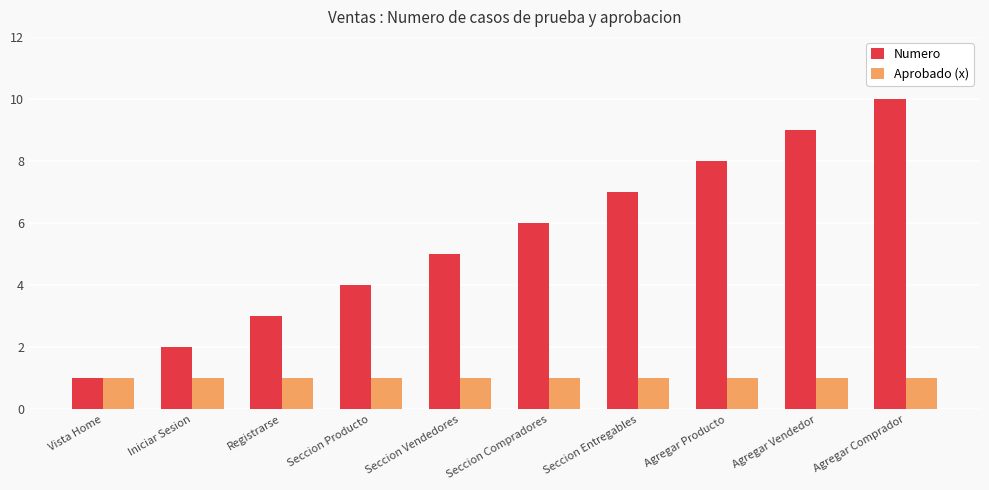

Reading left to right, what are all the values shown in this chart?

Numero: Vista Home=1	Iniciar Sesion=2	Registrarse=3	Seccion Producto=4	Seccion Vendedores=5	Seccion Compradores=6	Seccion Entregables=7	Agregar Producto=8	Agregar Vendedor=9	Agregar Comprador=10
Aprobado (x): Vista Home=1	Iniciar Sesion=1	Registrarse=1	Seccion Producto=1	Seccion Vendedores=1	Seccion Compradores=1	Seccion Entregables=1	Agregar Producto=1	Agregar Vendedor=1	Agregar Comprador=1